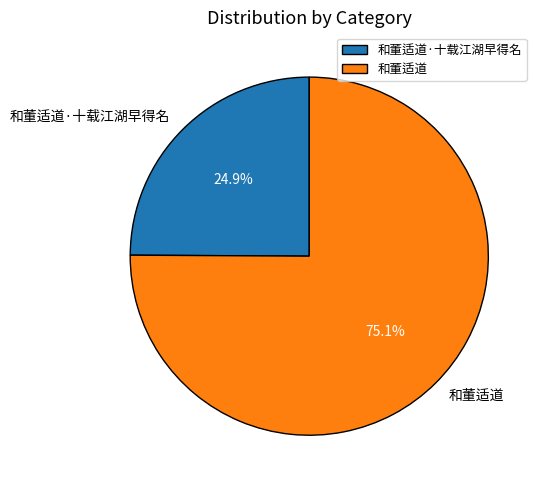

The 和董适道 slice represents 82% of the pie. True or false?

False